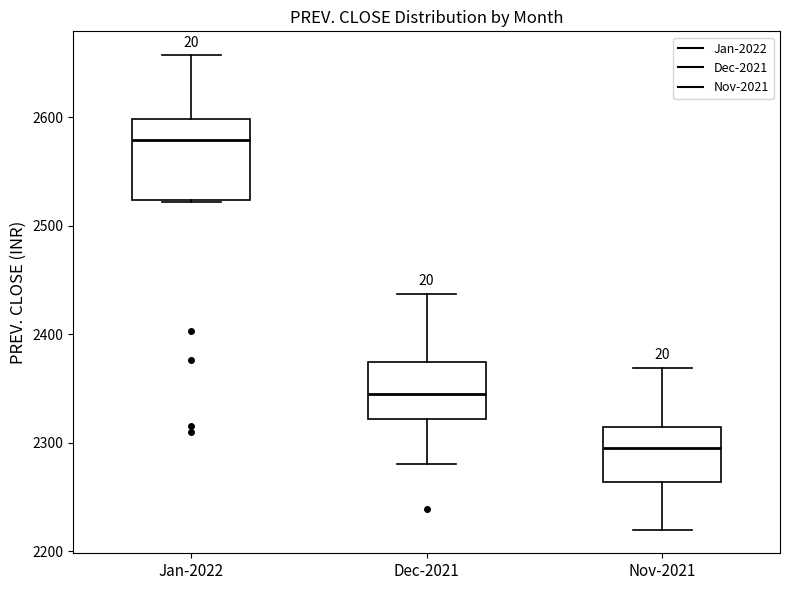

Which box's median line is the highest?

Jan-2022